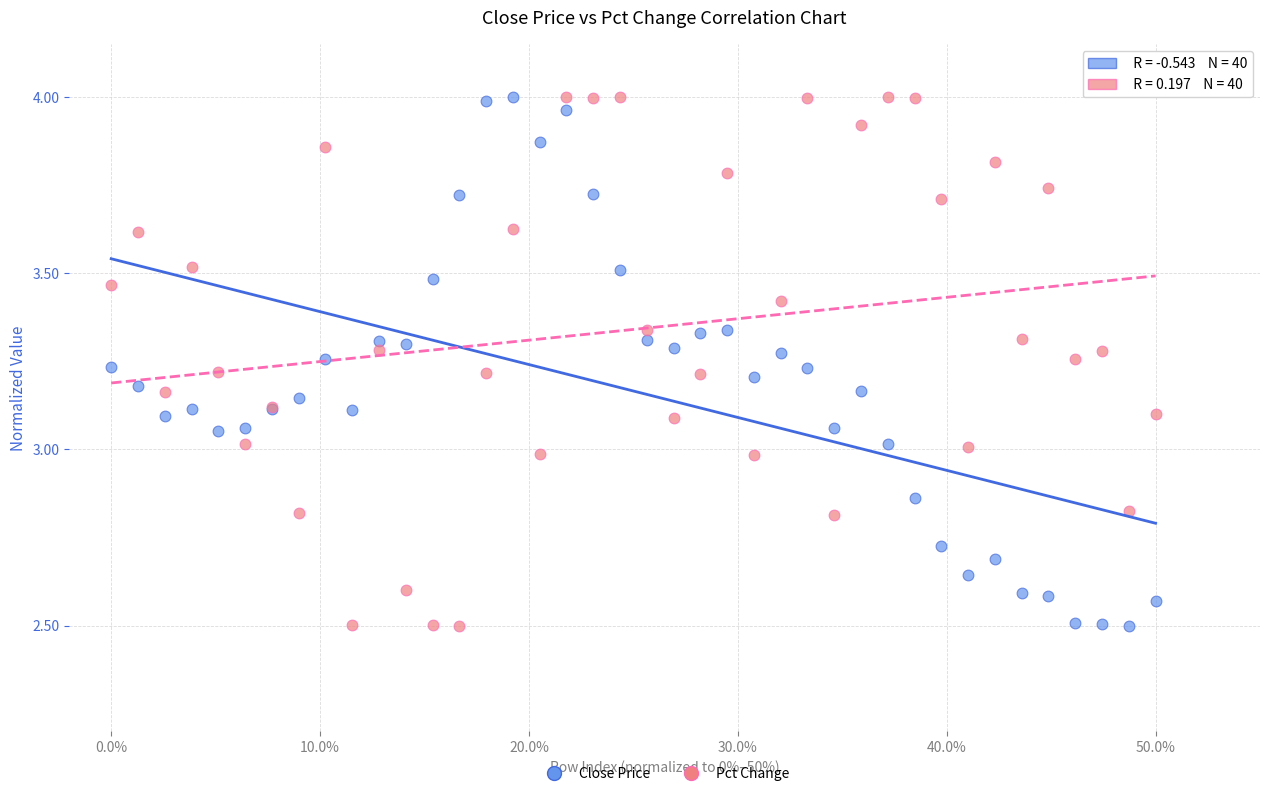

What is the X range (max minus min) for the scatter plot?

0.5